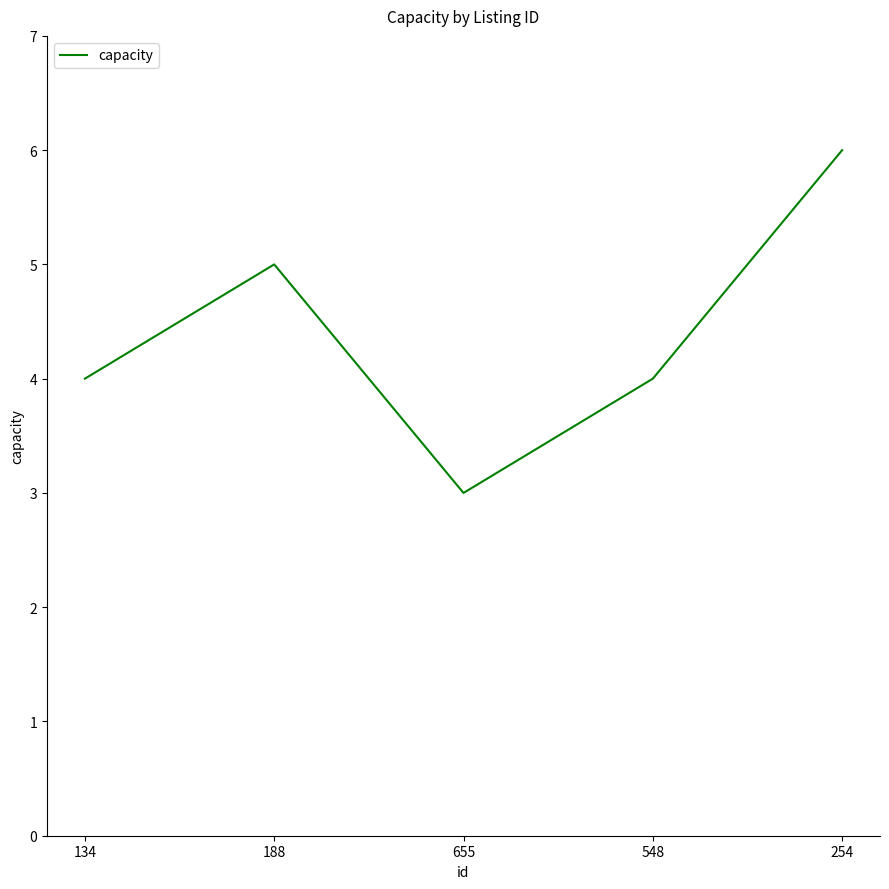

The chart shows a value of 3 at 655. True or false?

True